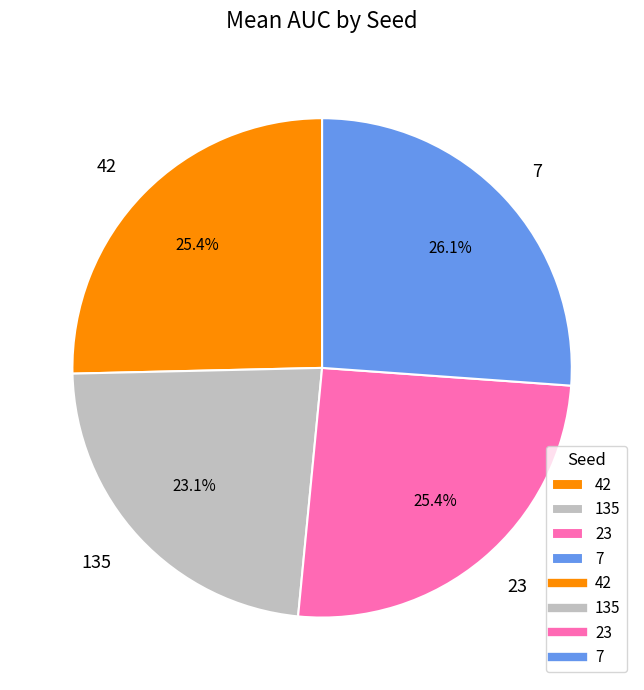

Is 135 the majority of the pie?

No